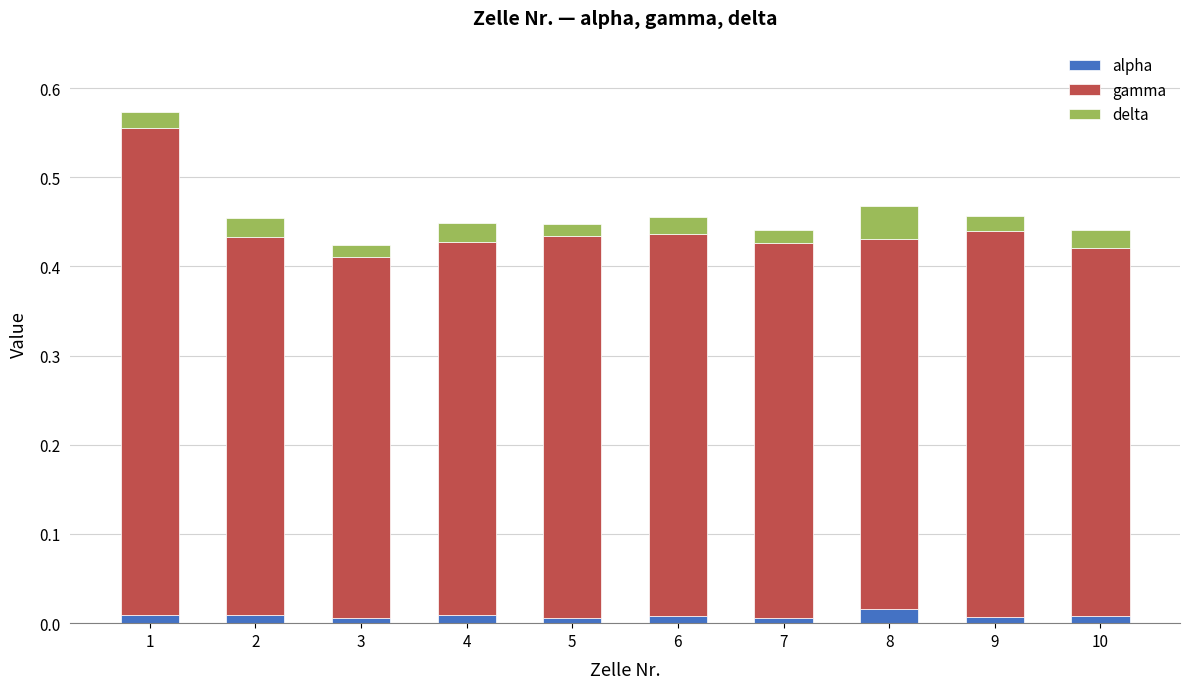

Is it true that alpha equals 0.0 at 3?

True